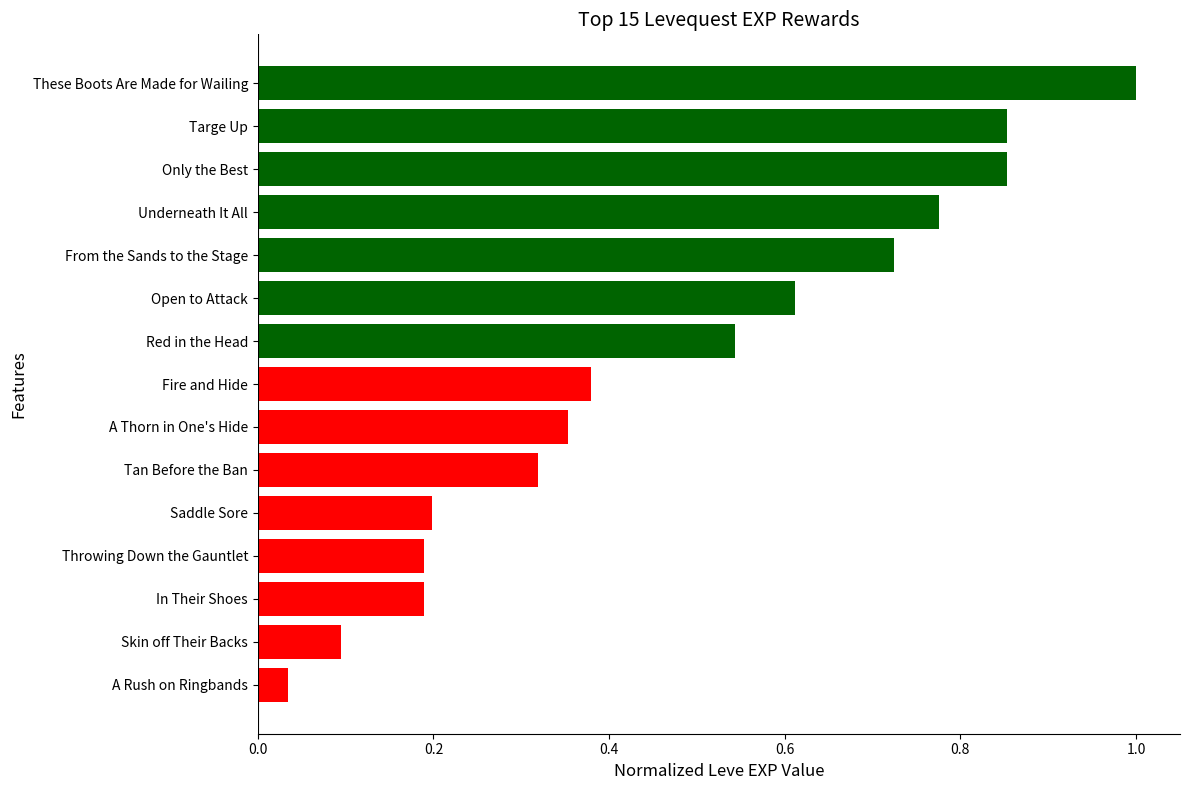

Between Tan Before the Ban and In Their Shoes, which is larger?

Tan Before the Ban